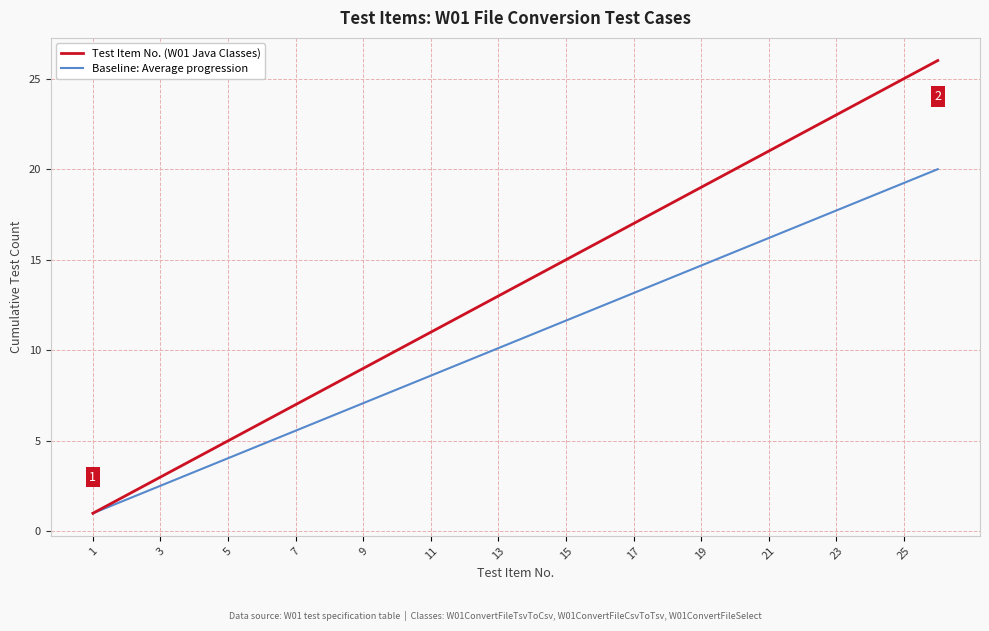

What is the highest value of the Baseline: Average progression series?

20.0